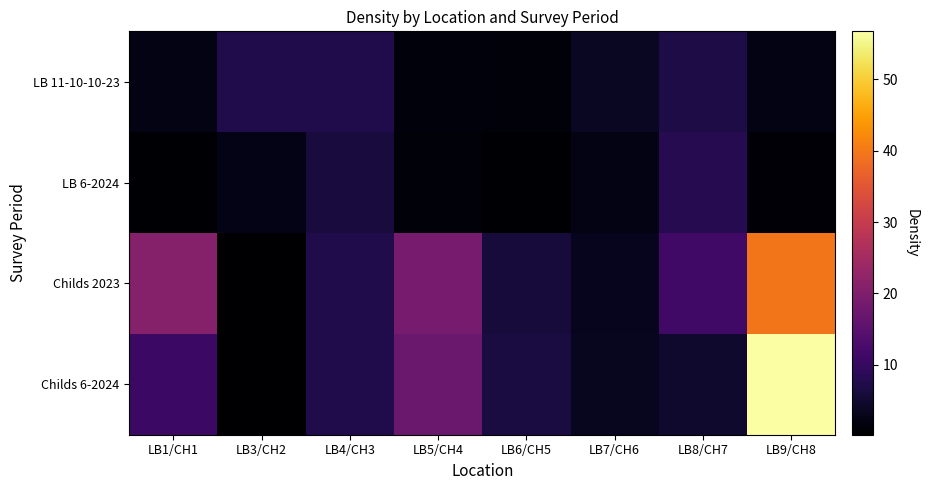

Reading right to left, extract all data points from this chart.

LB 11-10-10-23: LB9/CH8=2.2	LB8/CH7=6.9	LB7/CH6=3.8	LB6/CH5=1.2	LB5/CH4=1.4	LB4/CH3=7.4	LB3/CH2=7.3	LB1/CH1=2.2
LB 6-2024: LB9/CH8=0.9	LB8/CH7=8.1	LB7/CH6=2.3	LB6/CH5=0.6	LB5/CH4=1.3	LB4/CH3=6.4	LB3/CH2=2.6	LB1/CH1=0.6
Childs 2023: LB9/CH8=39.5	LB8/CH7=11.3	LB7/CH6=3.3	LB6/CH5=6.1	LB5/CH4=18.8	LB4/CH3=7.4	LB3/CH2=0.2	LB1/CH1=20.8
Childs 6-2024: LB9/CH8=56.7	LB8/CH7=4.7	LB7/CH6=3.4	LB6/CH5=6.5	LB5/CH4=17.2	LB4/CH3=7.4	LB3/CH2=0.2	LB1/CH1=10.7